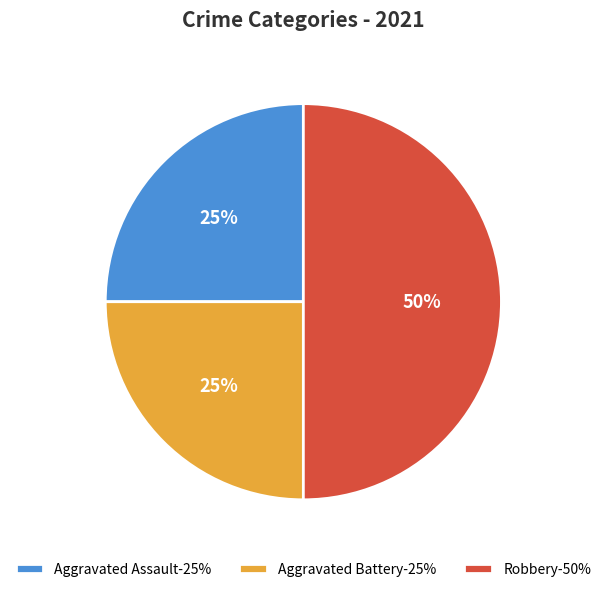

To the nearest percent, what is the difference between the largest and smallest slice percentages?

25%